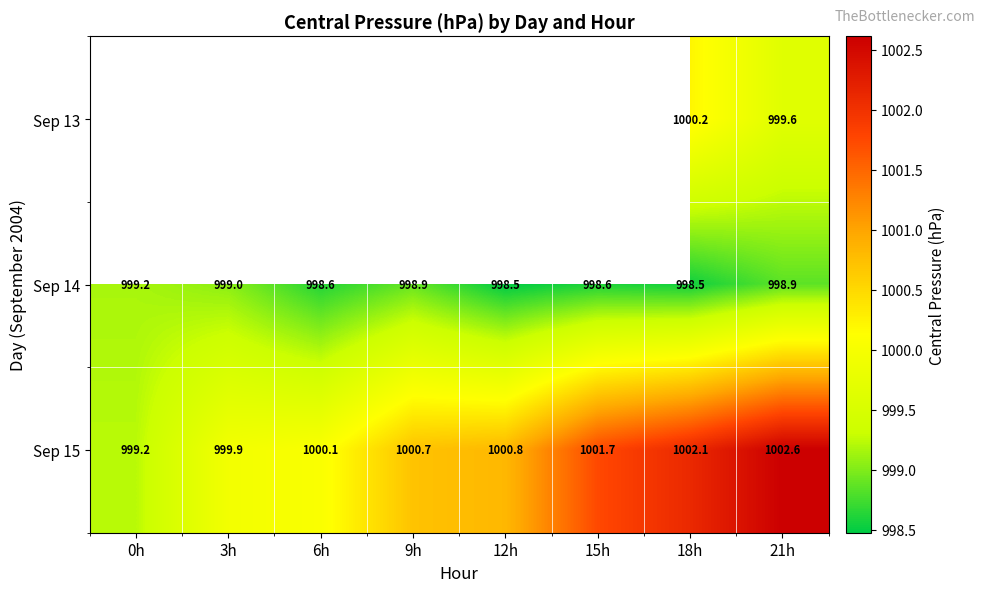

The Sep 15 series shows 217.4 at 21h. True or false?

False